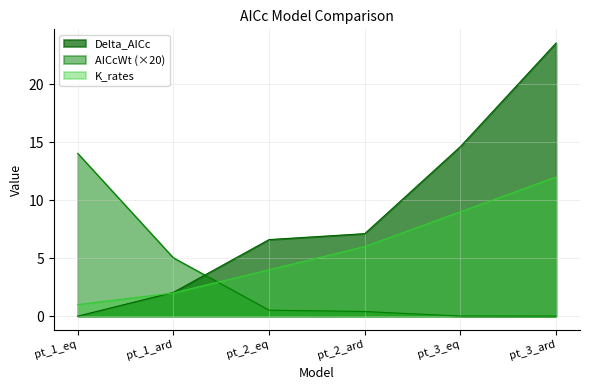

Where is Delta_AICc nearest to the value 11?

pt_3_eq